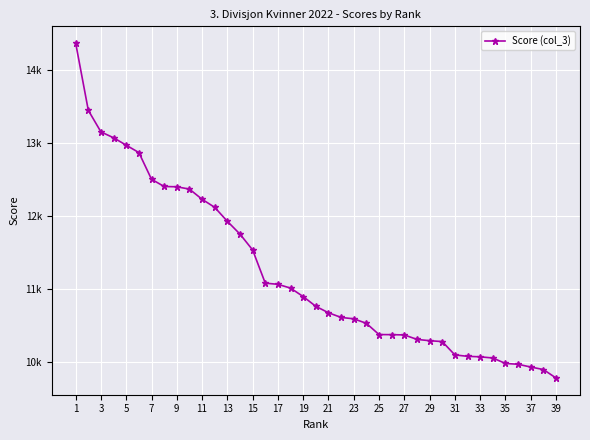

Is this an area chart (filled region under the line)?

No